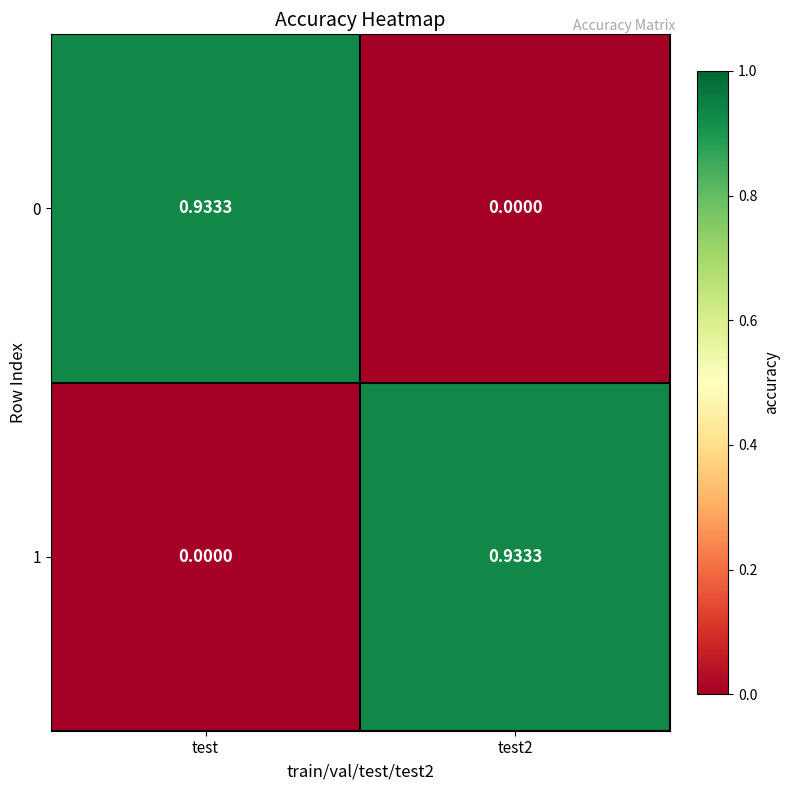

Is the value of 0 at test2 greater than the value of 1 at test2?

No